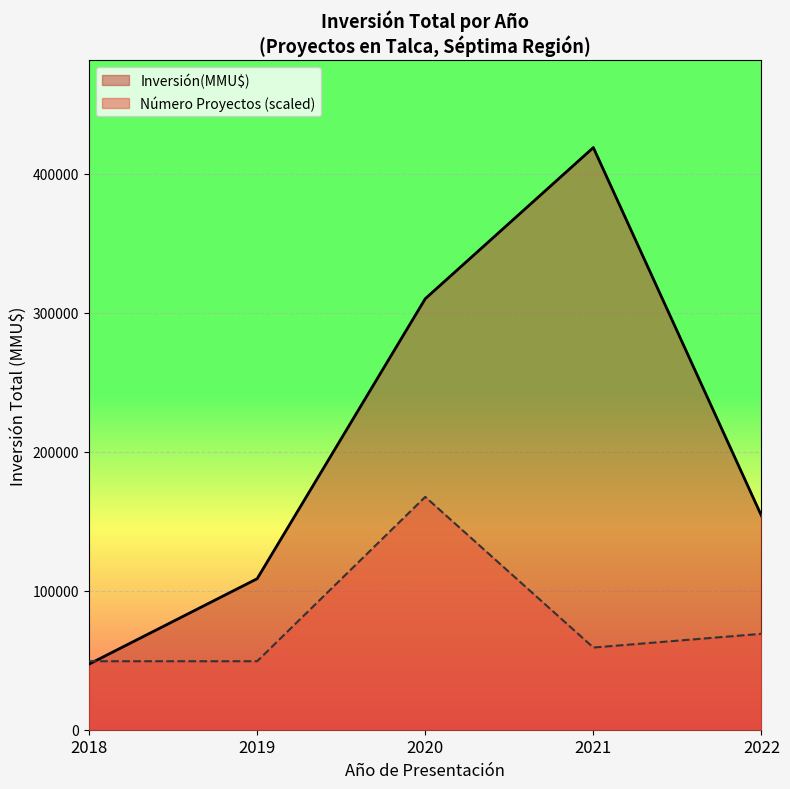

Rank the series by their average value, from highest to lowest.

Inversión(MMU$), Número Proyectos (scaled)